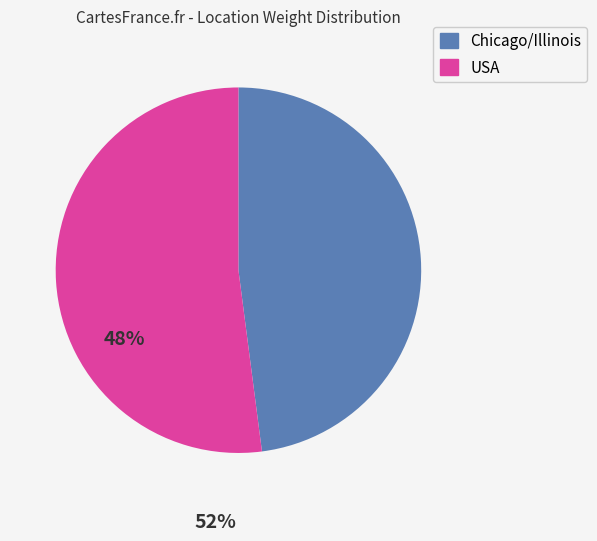

Which slice is the smallest?

Chicago/Illinois